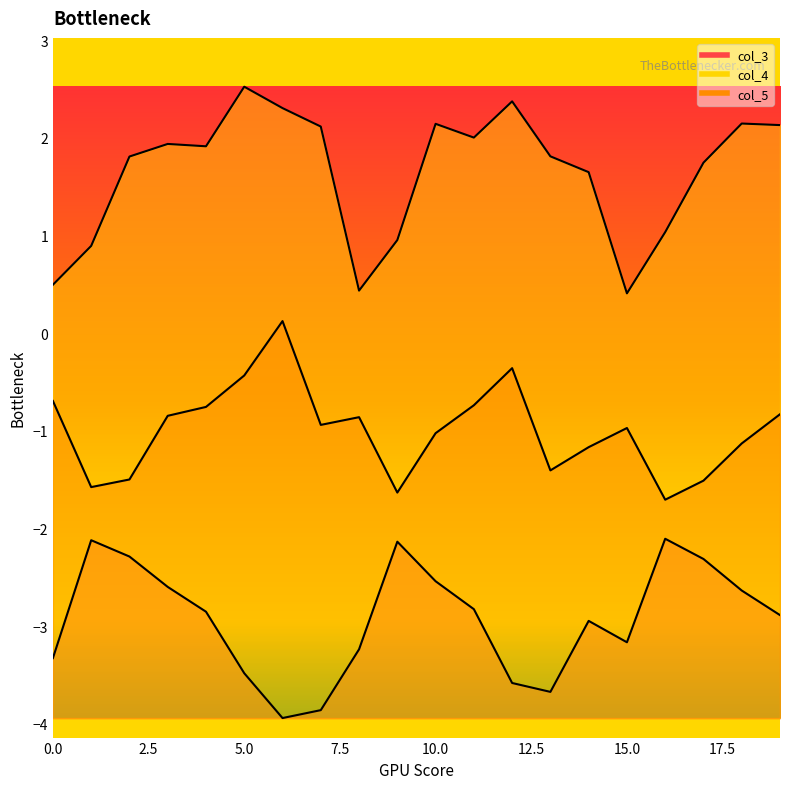

What is the average value of the col_5 series?

-1.0